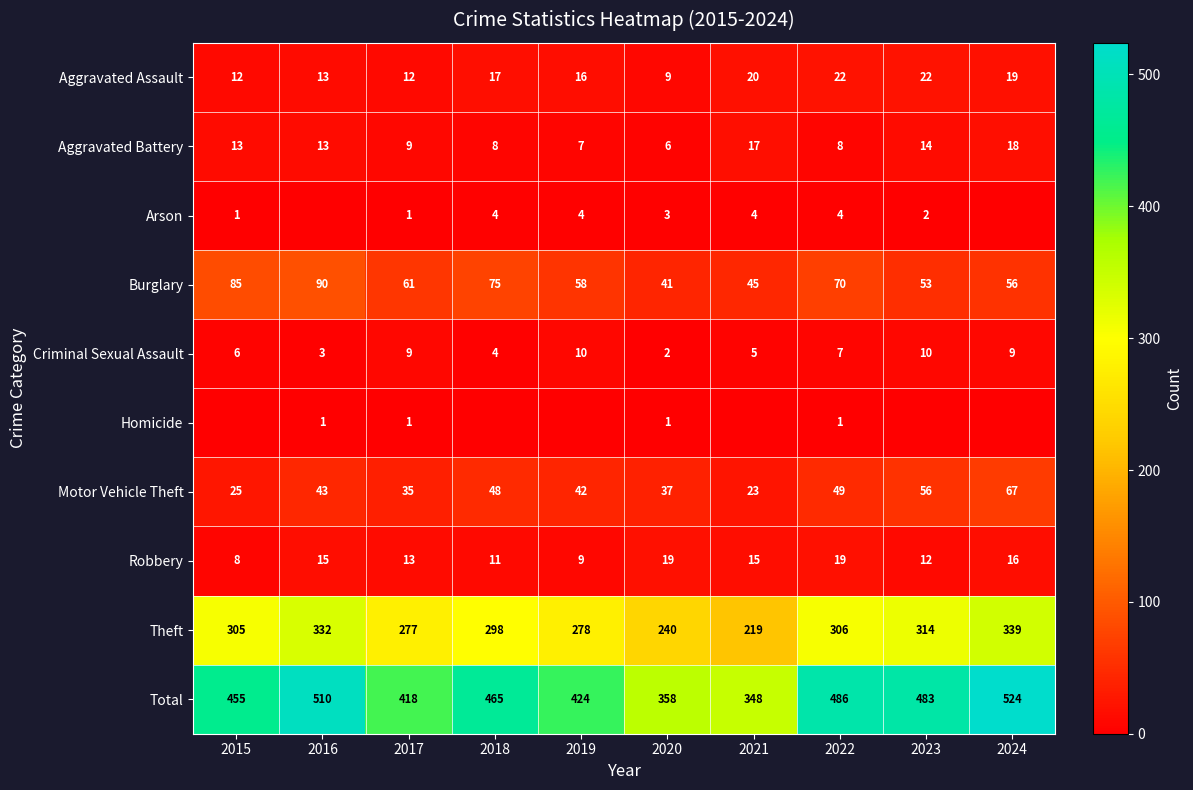

Is the value of Theft at 2015 greater than the value of Robbery at 2021?

Yes